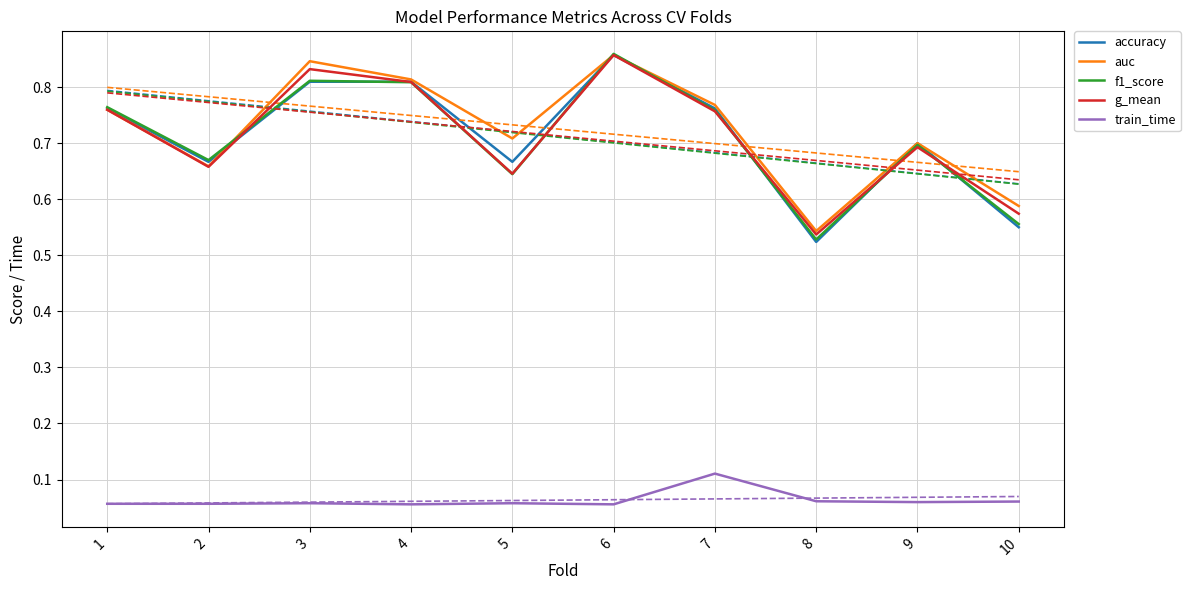

At which category does f1_score reach its first local peak?

3